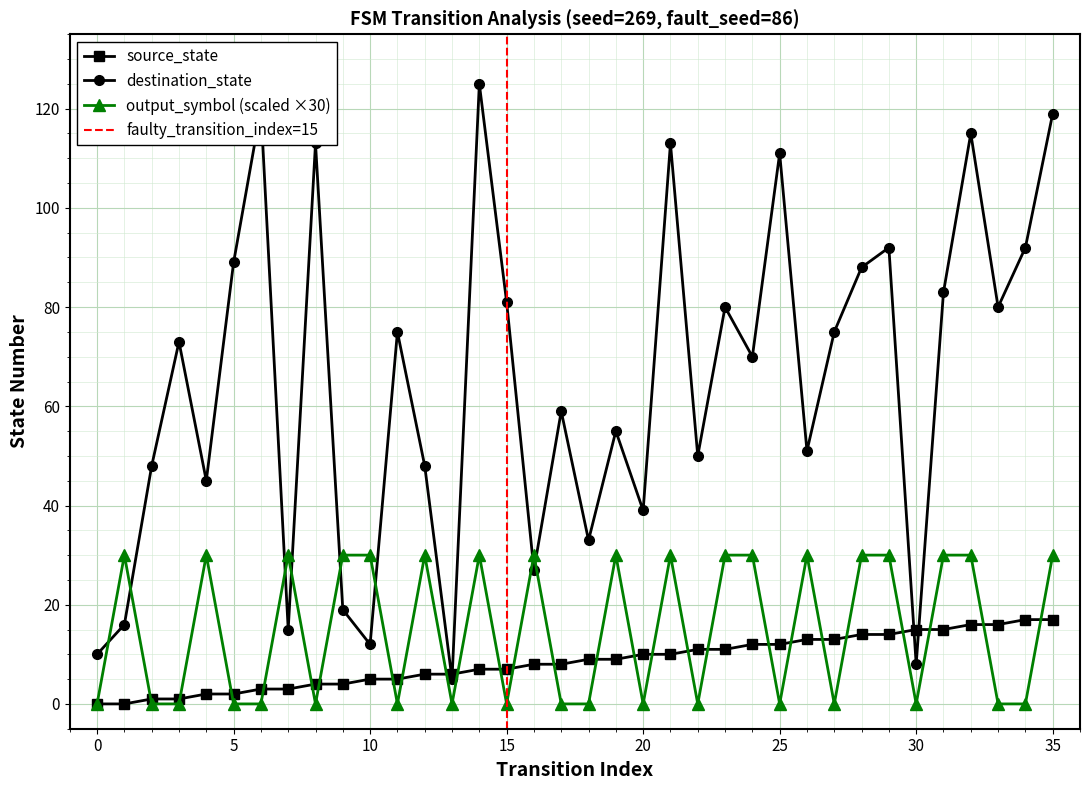

Where is the first local maximum for destination_state?

3